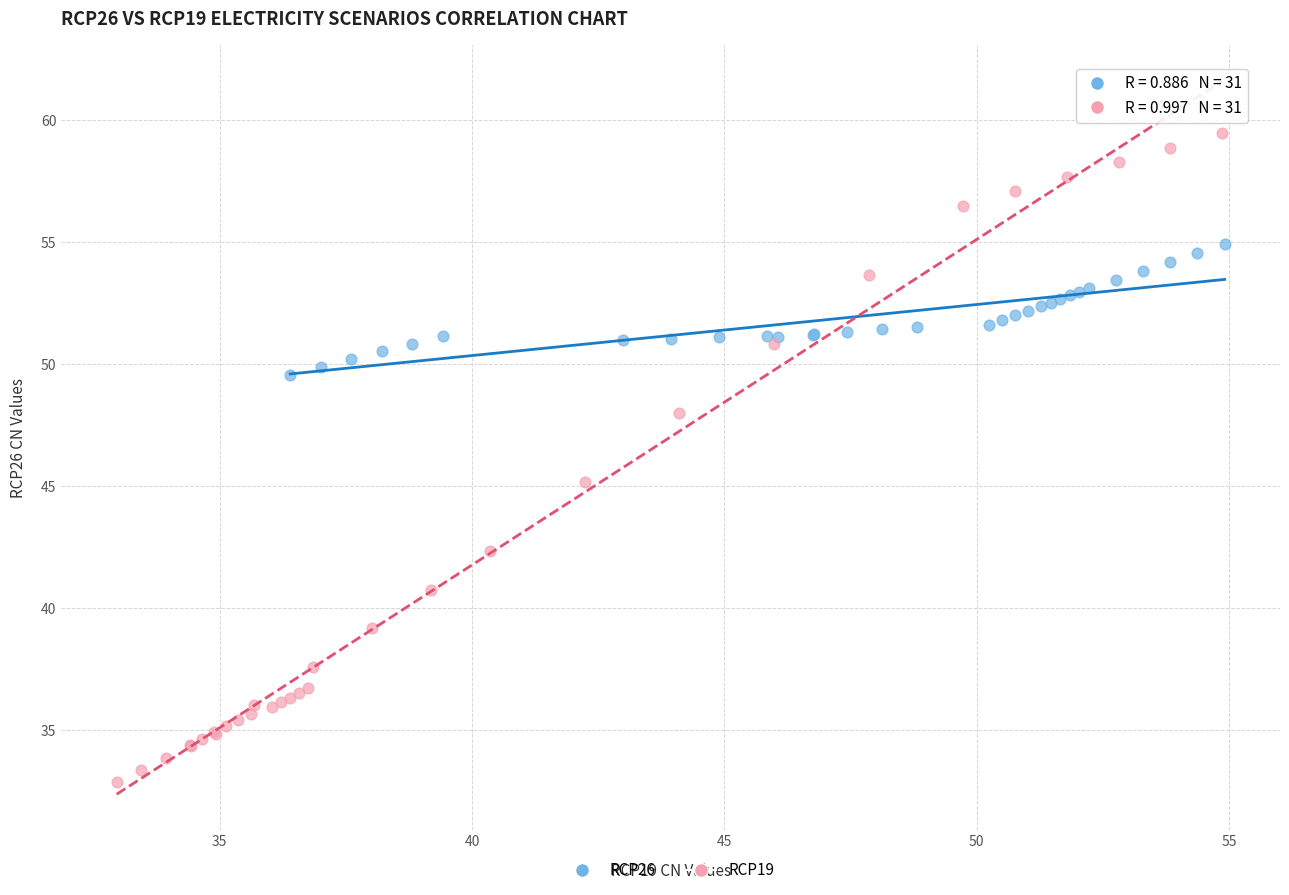

Which series has the widest spread of Y values?

RCP19